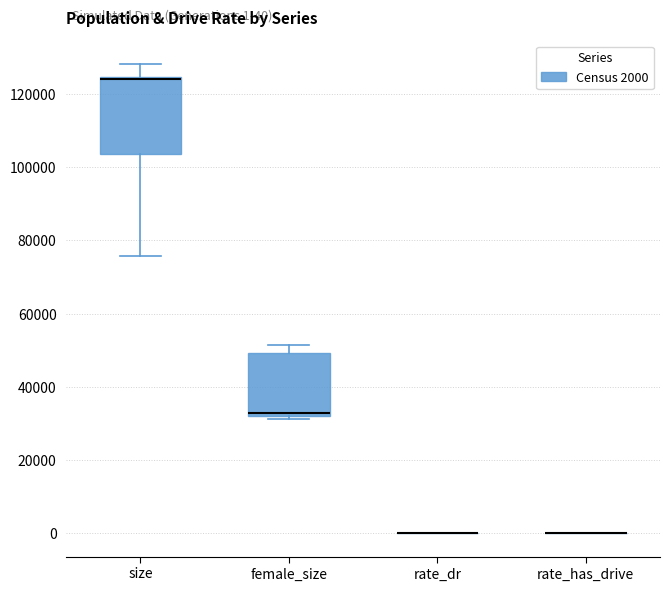

Comparing the boxes themselves (not the whiskers), which one is the tallest?

size